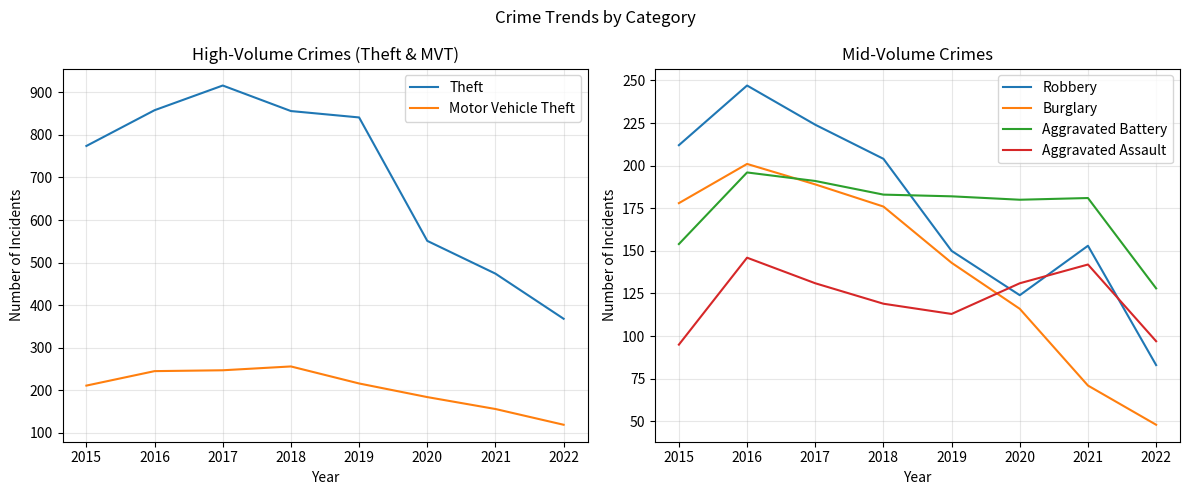

List the series in order of their peak value, lowest first.

Aggravated Assault, Aggravated Battery, Burglary, Robbery, Motor Vehicle Theft, Theft